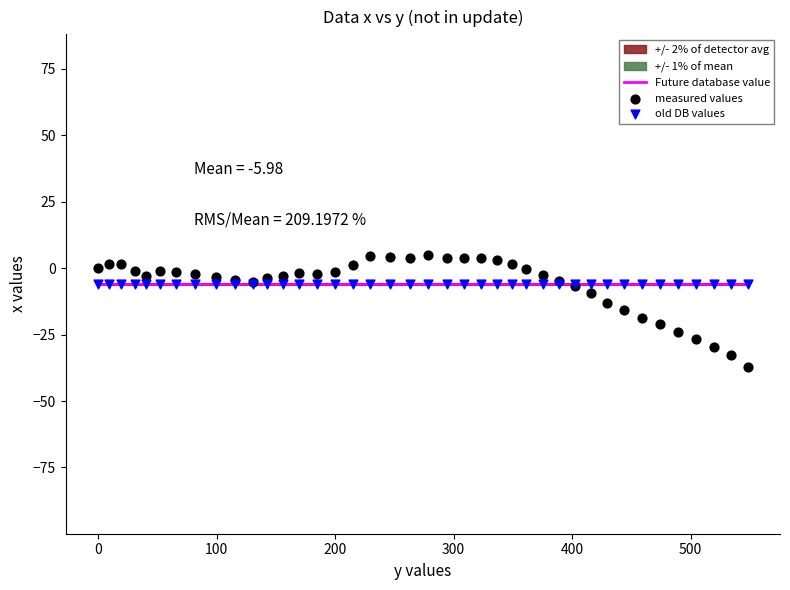

Which series contains the lowest Y value?

measured values